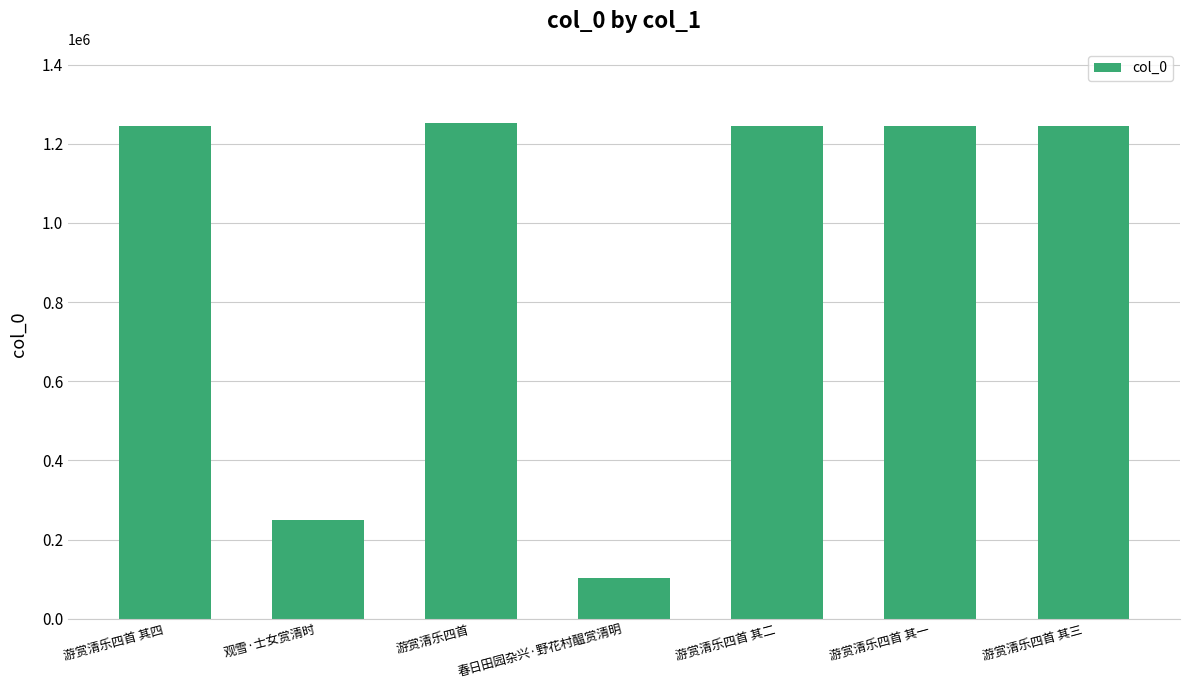

What is the value of the 5th bar from the left?

1243891